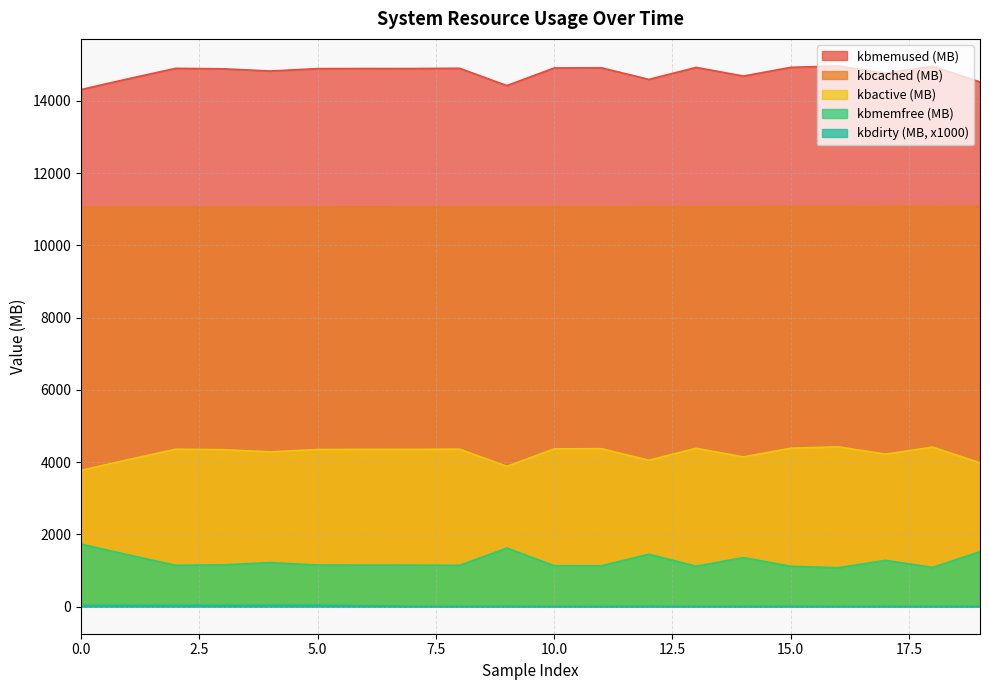

Reading left to right, list all the values displayed in this chart.

kbmemfree: 14313.3	14613.4	14901.1	14888.7	14827.3	14893.6	14896.5	14896.0	14902.9	14424.2	14911.9	14915.8	14594.6	14927.2	14687.2	14929.1	14968.2	14764.8	14959.2	14524.6
kbmemused: 1733.7	1433.6	1145.8	1158.3	1219.7	1153.4	1150.5	1151.0	1144.1	1622.8	1135.1	1131.2	1452.4	1119.8	1359.8	1117.9	1078.8	1282.2	1087.8	1522.4
kbcached: 11061.0	11061.8	11061.9	11061.9	11065.0	11065.1	11066.3	11068.2	11068.2	11070.7	11071.4	11071.4	11074.3	11074.6	11075.5	11077.0	11077.0	11079.2	11079.5	11081.2
kbactive: 3773.6	4071.3	4358.5	4345.4	4285.7	4350.9	4354.3	4353.5	4360.6	3884.4	4368.8	4373.0	4053.7	4384.1	4145.8	4387.0	4425.4	4223.4	4416.0	3983.8
kbdirty: 37.4	38.2	38.3	37.3	40.1	39.9	23.6	7.8	7.7	10.2	7.4	7.4	10.3	7.7	8.5	10.0	6.8	8.7	9.2	7.7